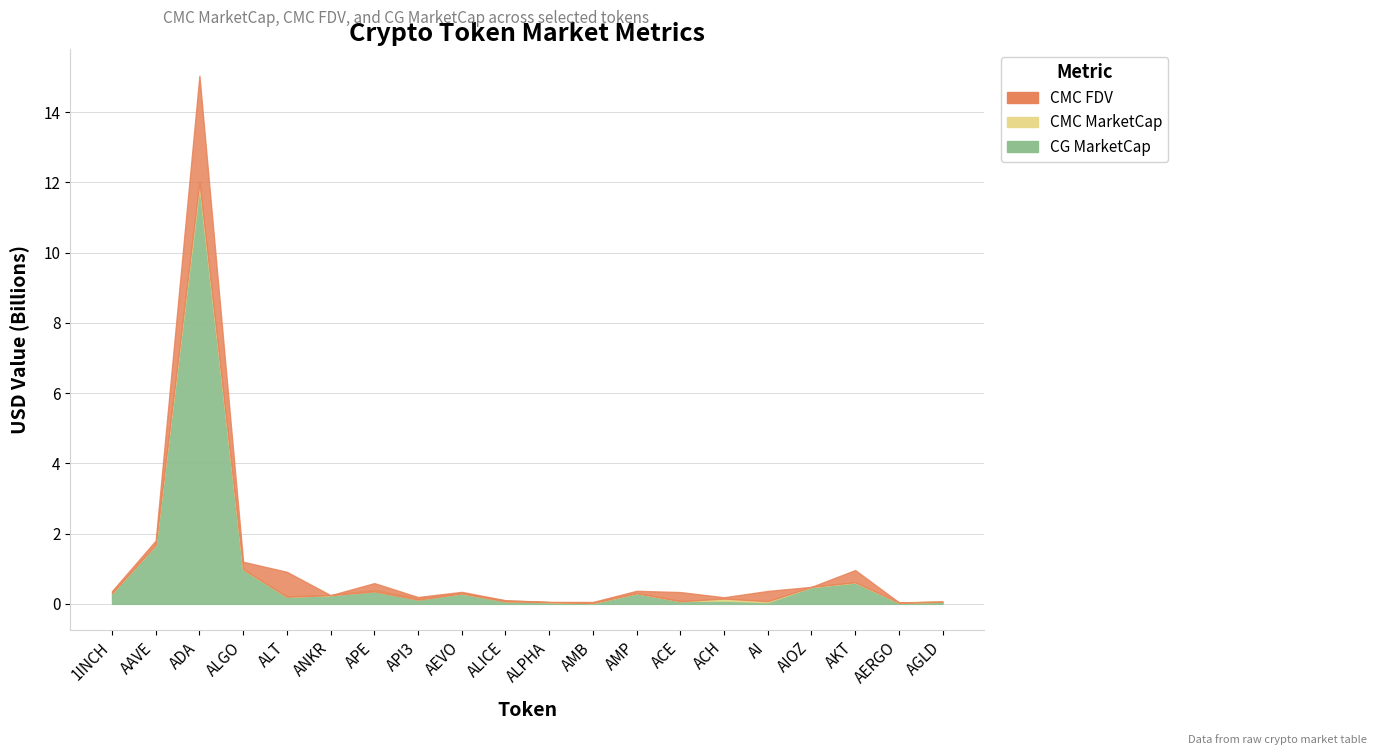

At which category does CG_MarketCap reach its first local valley?

ALT